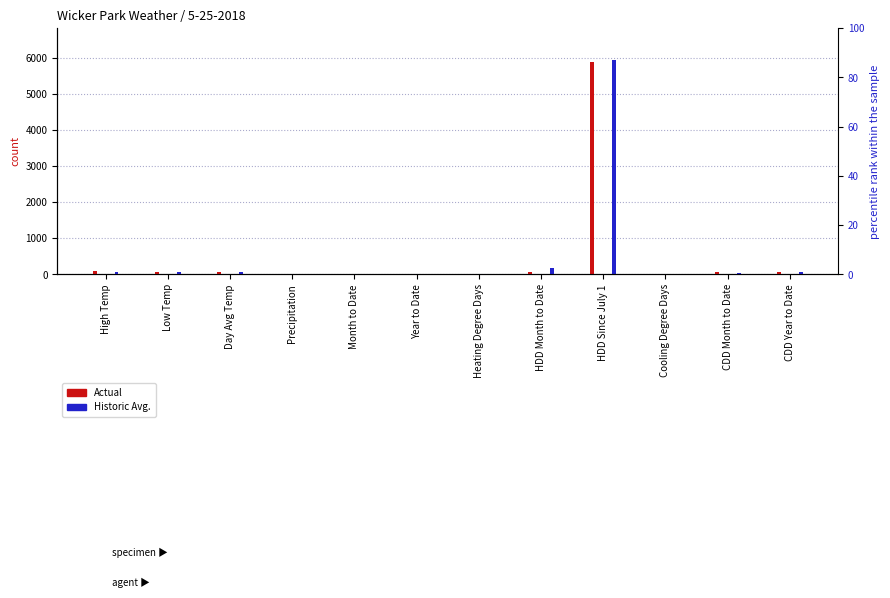

What is the approximate value of Historic Avg. at Day Avg Temp?

64.0